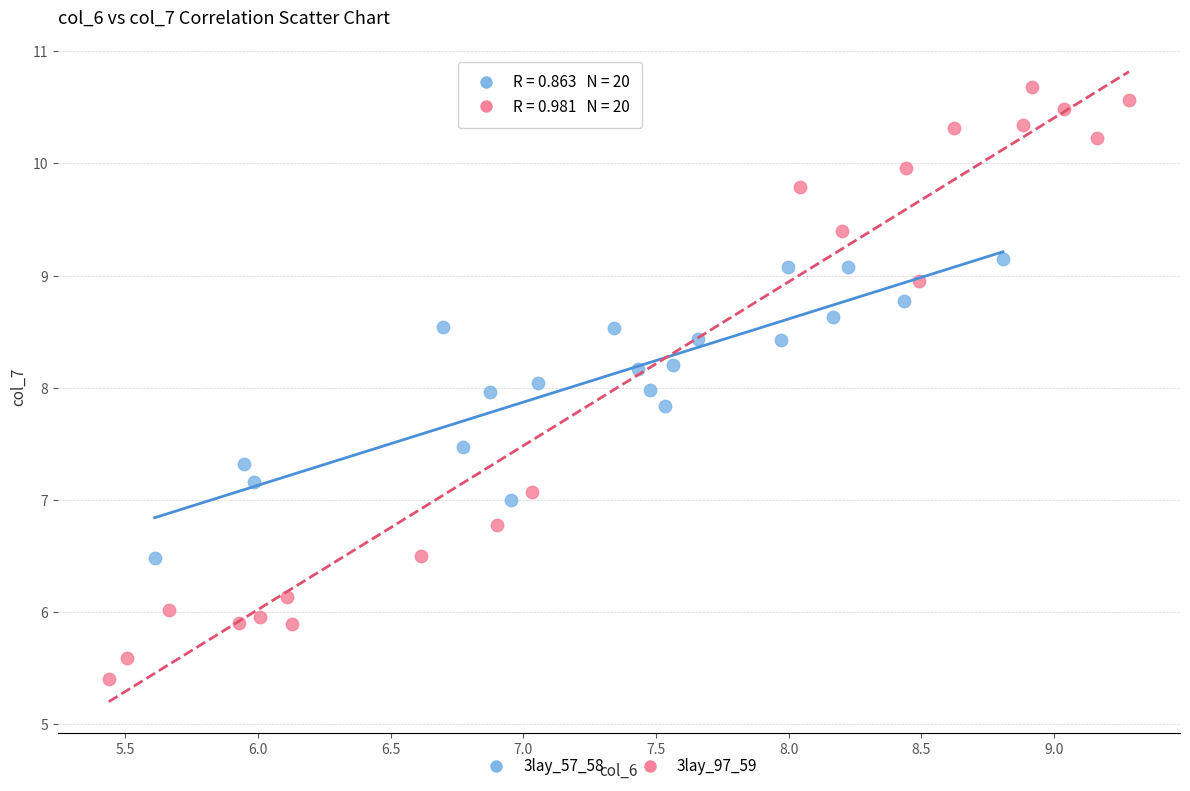

Which series contains the lowest Y value?

3lay_97_59